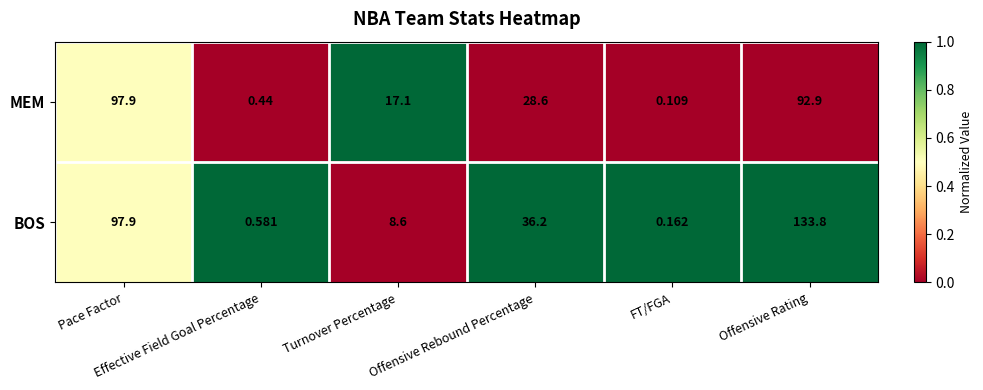

Which series has the largest total across all categories?

BOS